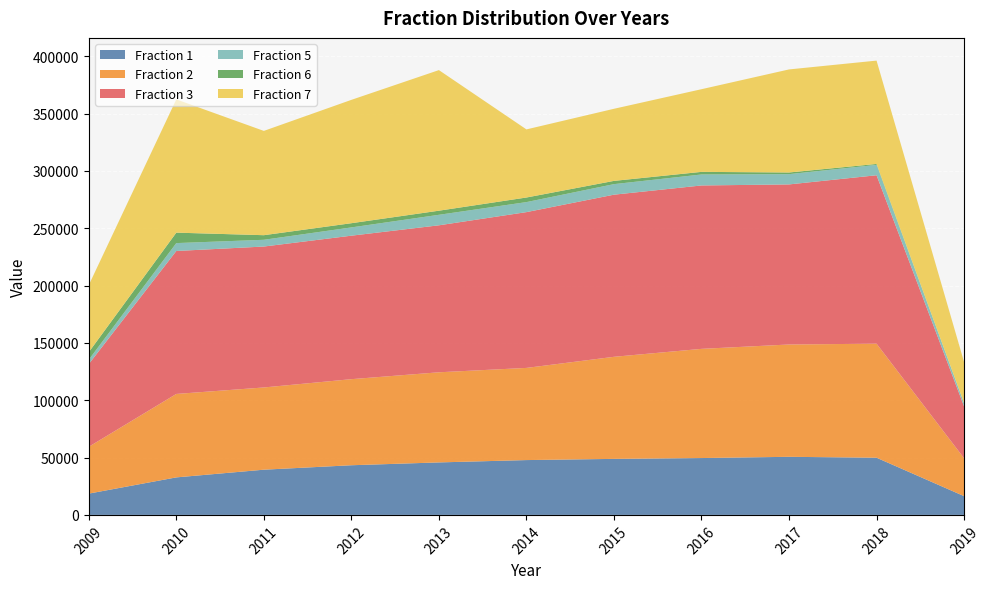

Reading left to right, transcribe all the data shown in this chart.

Fraction 1: 18567	32719	39430	43307	45776	47817	48860	49587	50664	49870	16360
Fraction 2: 40846	72771	71714	75070	78602	80377	89018	95221	97955	99449	33036
Fraction 3: 72137	124679	122907	125137	128184	135868	141402	142512	139604	146904	45203
Fraction 5: 3813	6877	5879	7211	9159	8734	9188	9568	8950	9043	2871
Fraction 6: 6569	9117	4012	3672	3586	4009	2836	2282	1458	809	43
Fraction 7: 58494	116204	90951	107570	122613	59395	62879	72090	89878	90127	35770